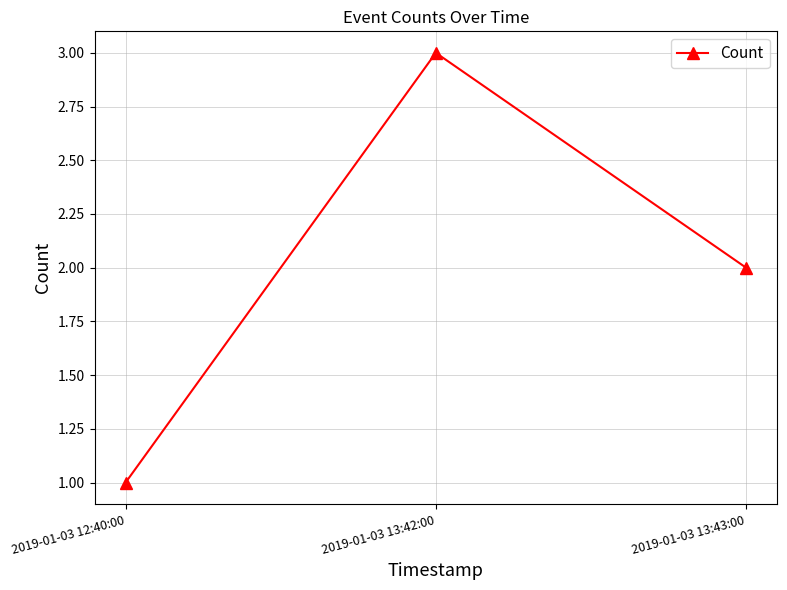

How many data points are less than 2?

1